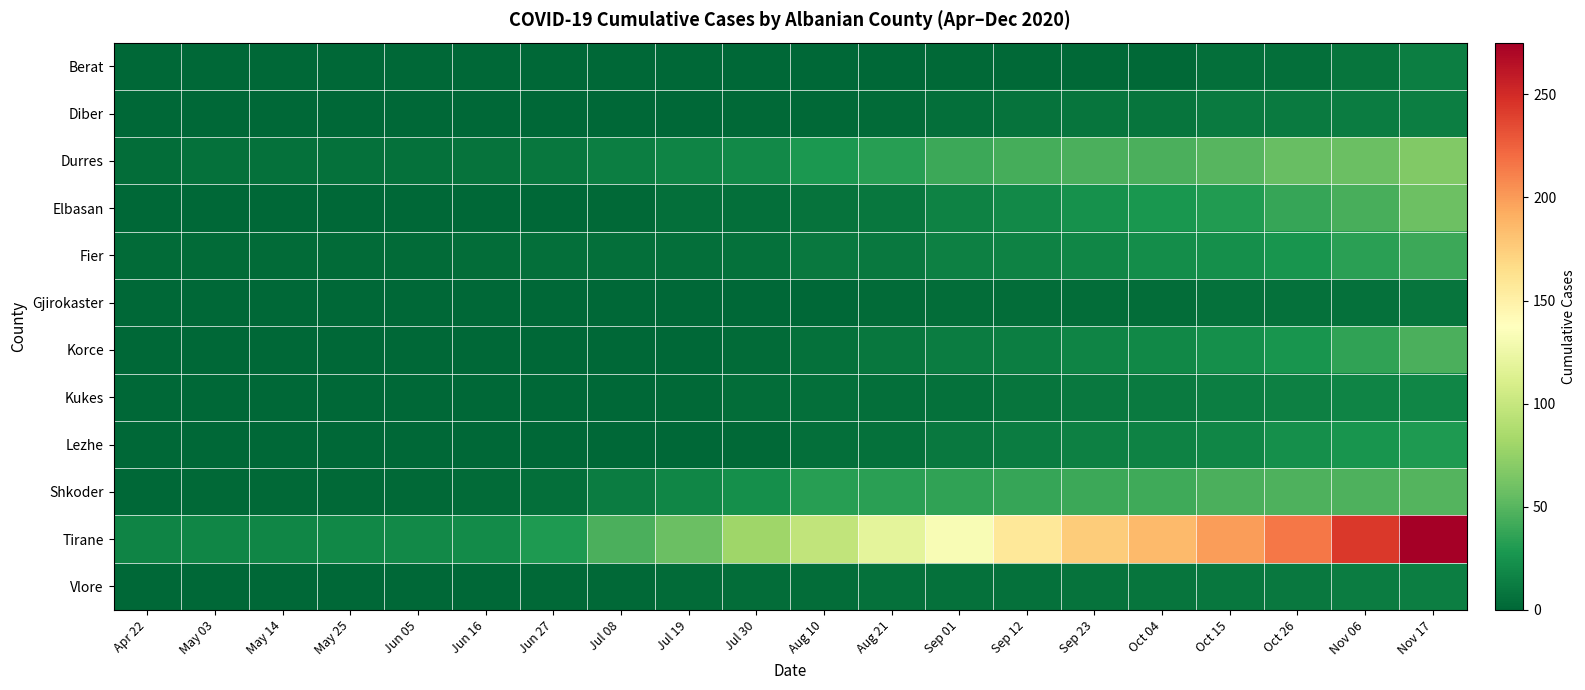

What is the spread (max minus min) of values at May 03?

18